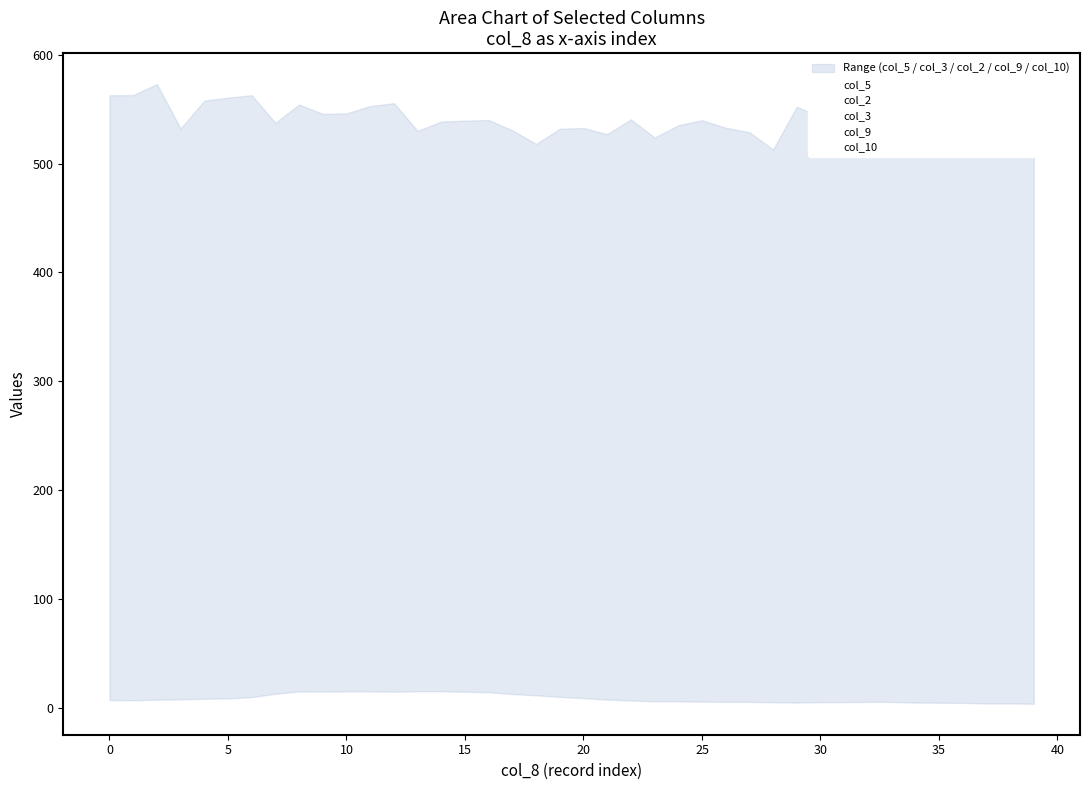

True or false: col_9 and col_3 intersect in this chart.

False